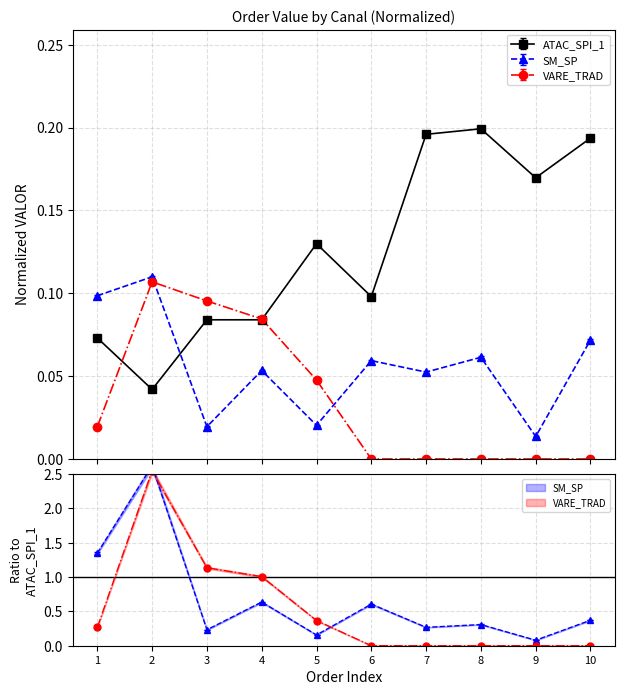

Between 6 and 3, which is larger?

6